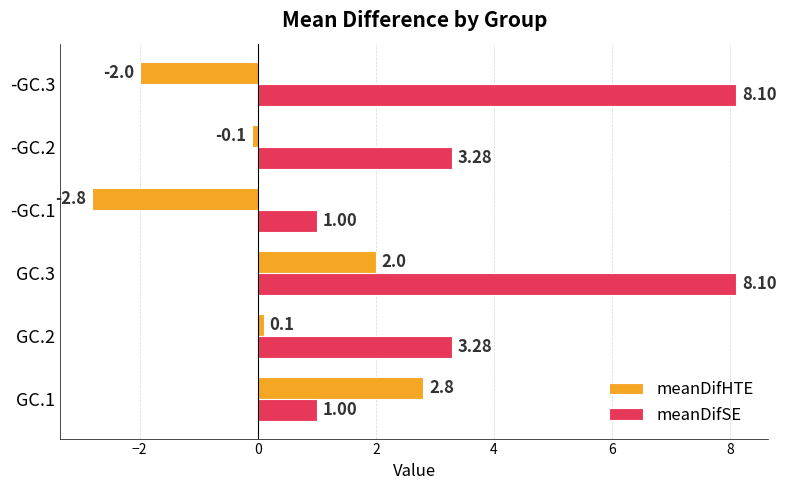

Rank the series by their maximum value, from lowest to highest.

meanDifHTE, meanDifSE